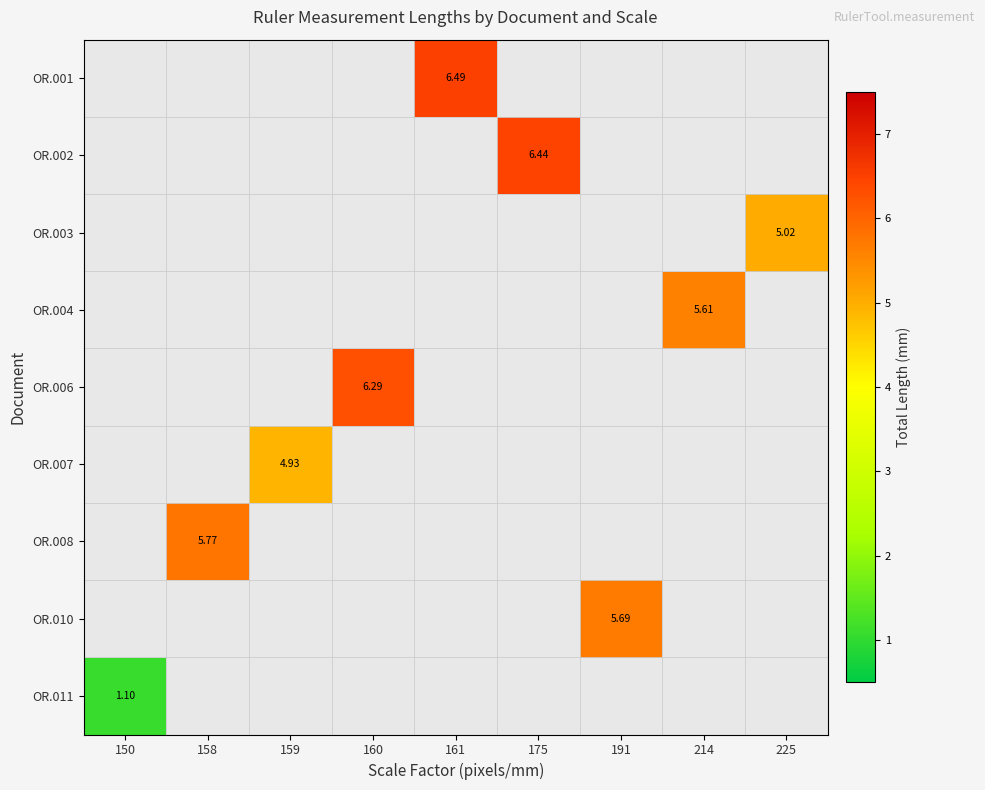

The OR.008 series shows 0.0 at 150. True or false?

True